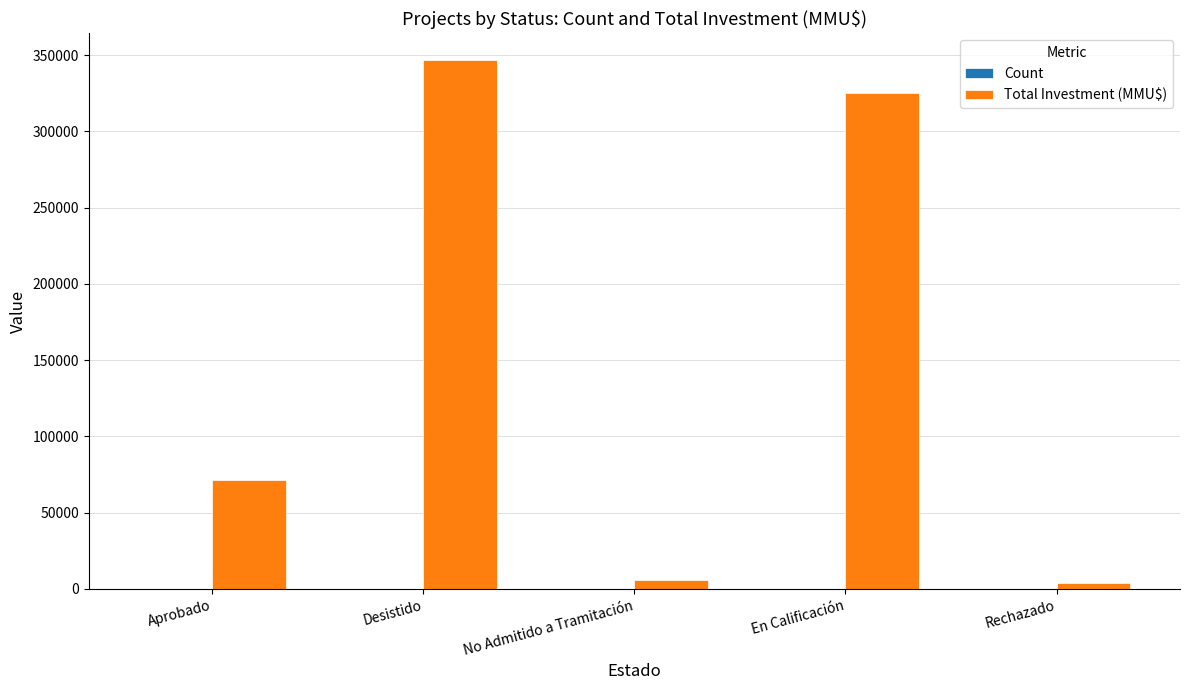

At which category is the sum across all series the highest?

Desistido